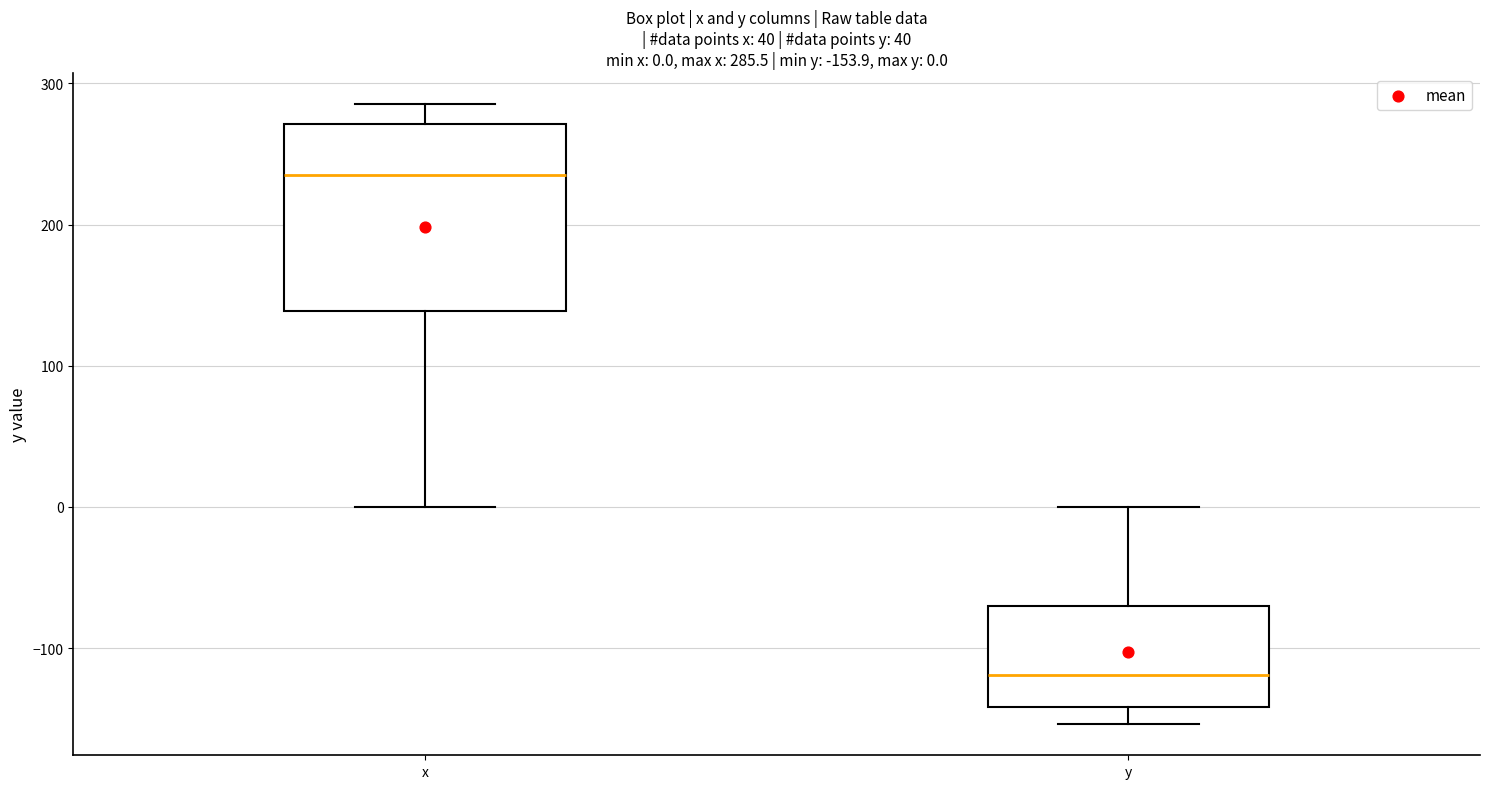

Which box is the tallest, from its lower edge to its upper edge?

x